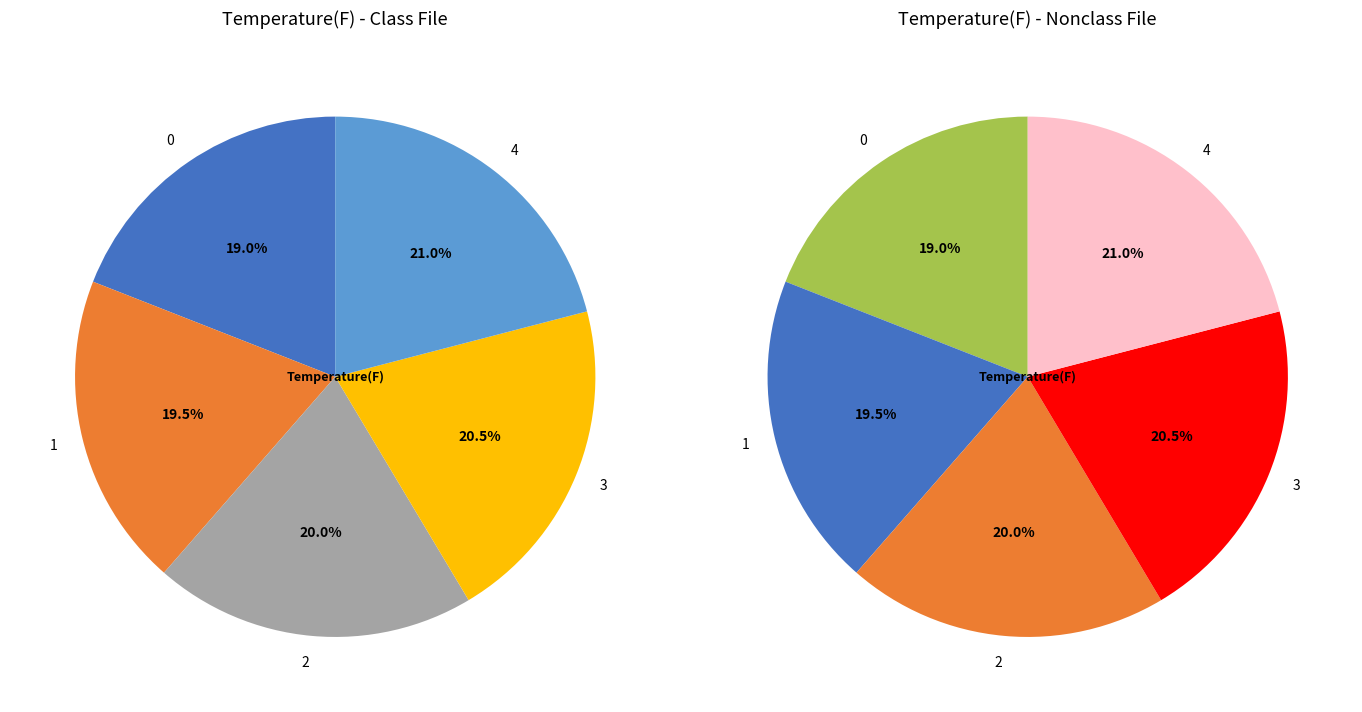

Does any single category account for the majority?

No